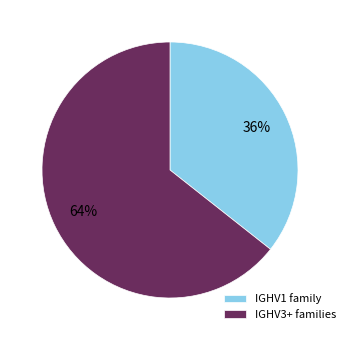

Which slice is the smallest?

IGHV1 family